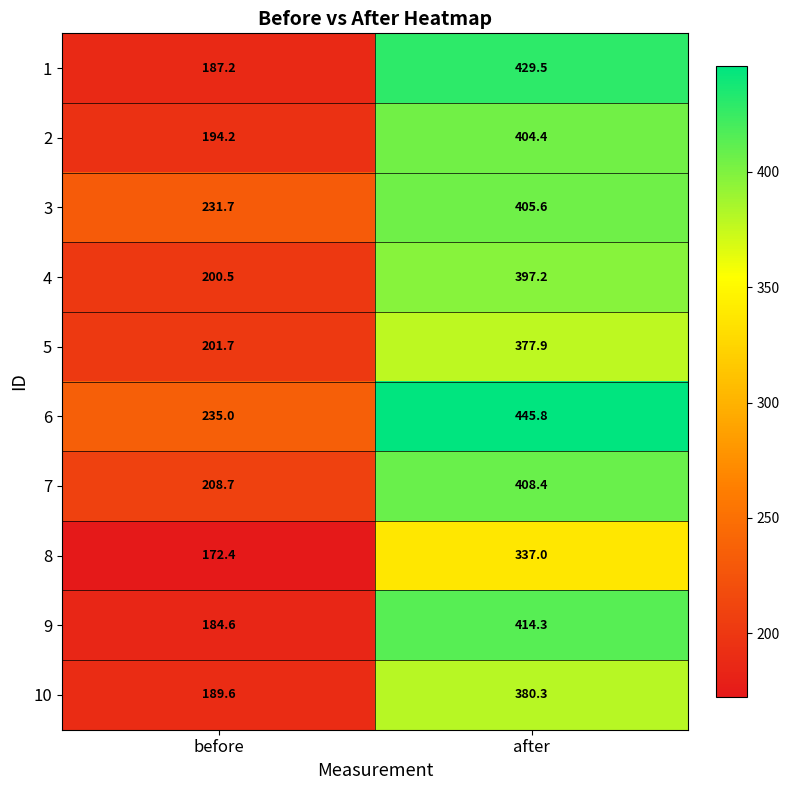

The 9 series shows 184.6 at before. True or false?

True